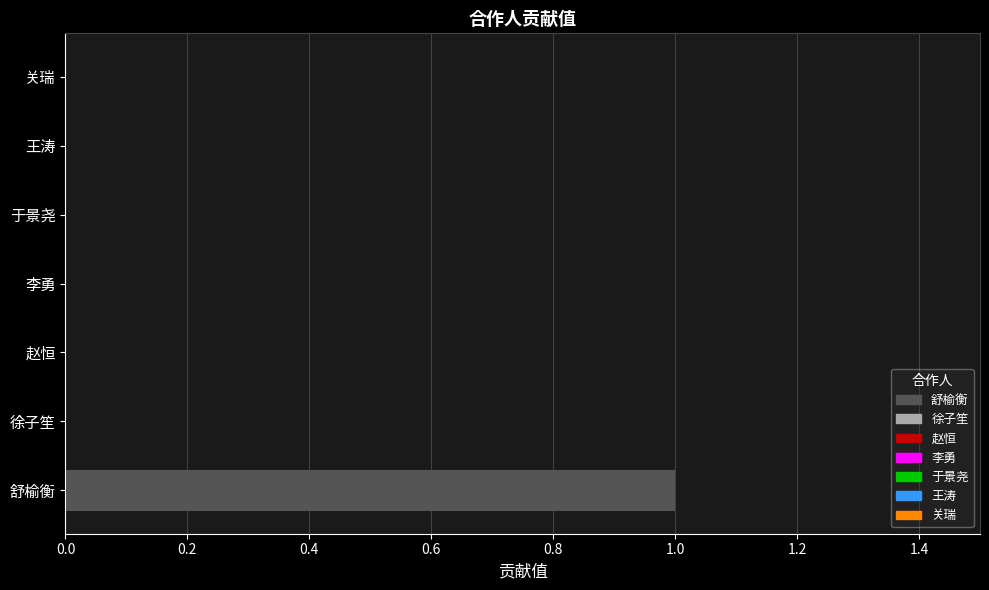

Which category has the highest value across all series?

舒榆衡